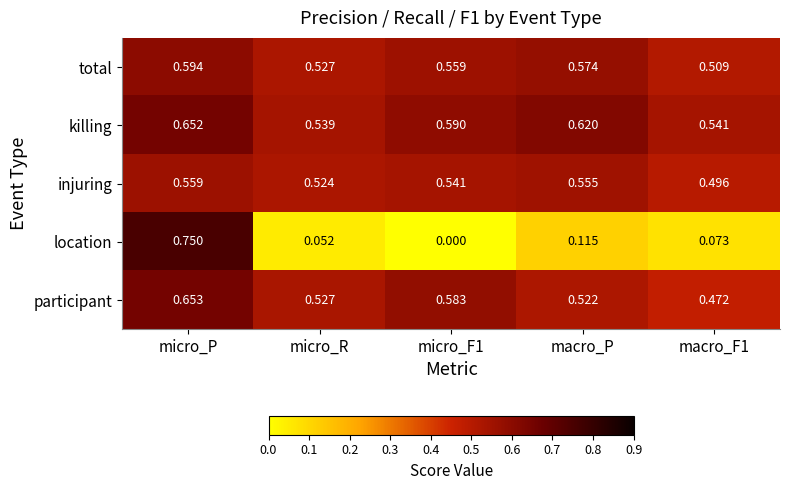

Count the number of data series in this chart.

5